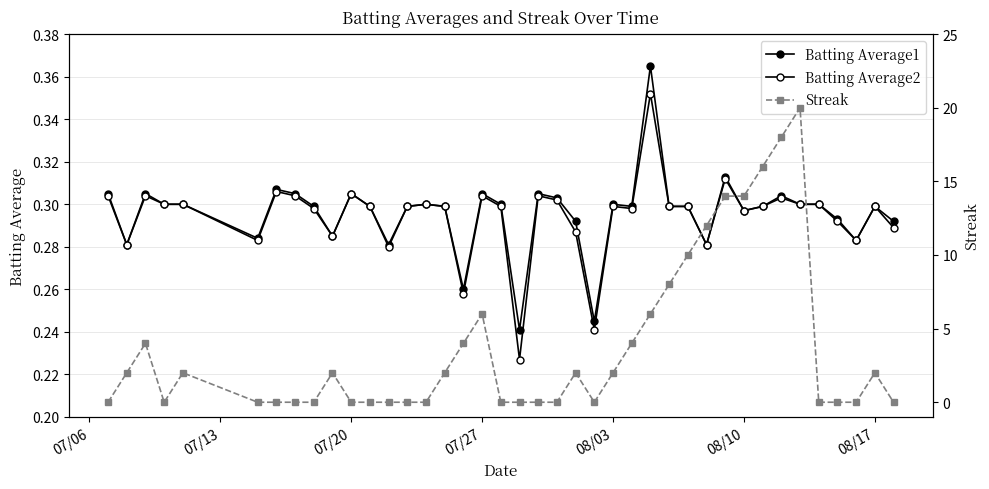

What is the average value of the Batting Average2 series?

0.3